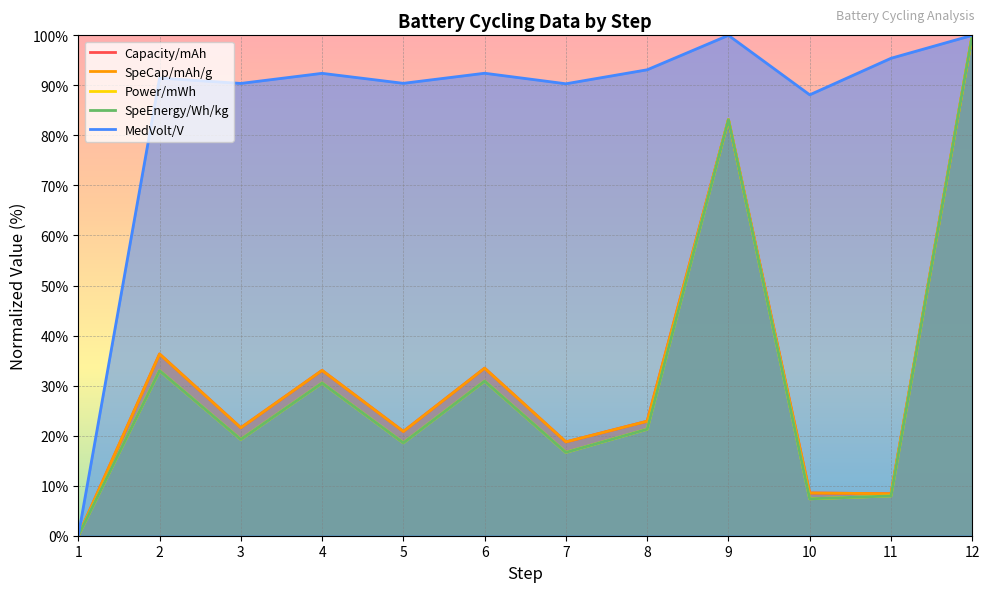

Where is the first local minimum for Power/mWh?

3